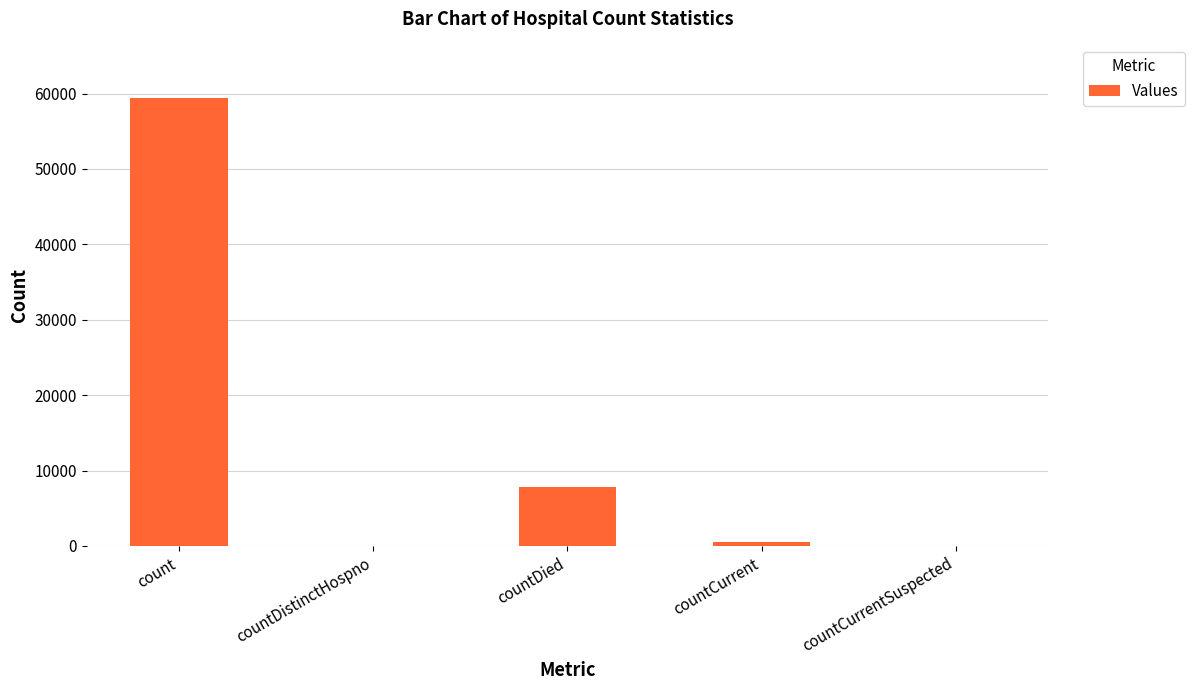

What is the greatest value displayed?

59380